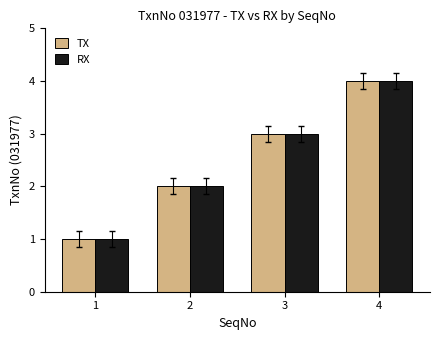

The value of RX at 4 is 1. True or false?

False